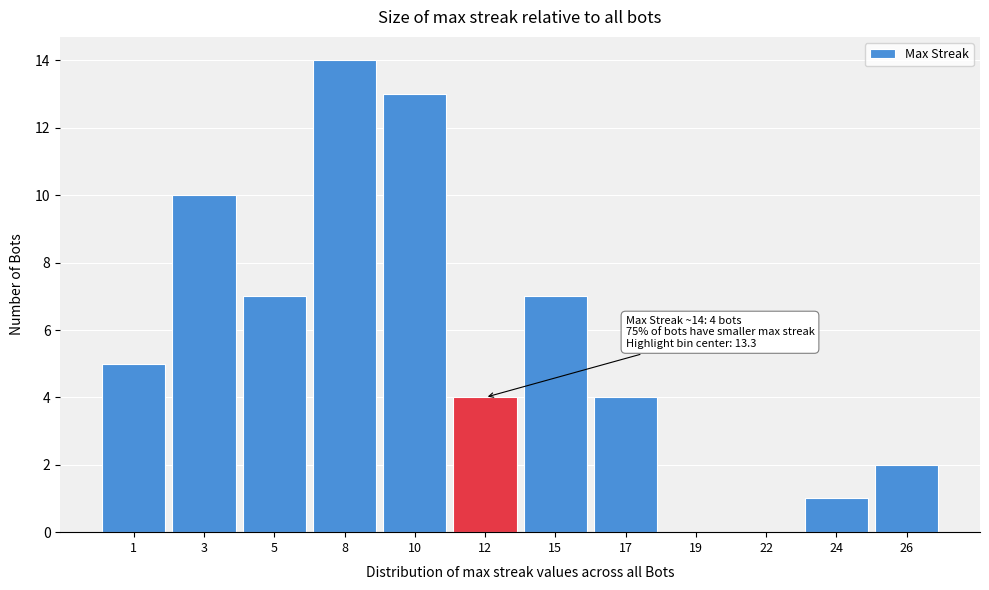

Reading left to right, list all the values displayed in this chart.

1=5	3=10	5=7	8=14	10=13	12=4	15=7	17=4	19=0	22=0	24=1	26=2